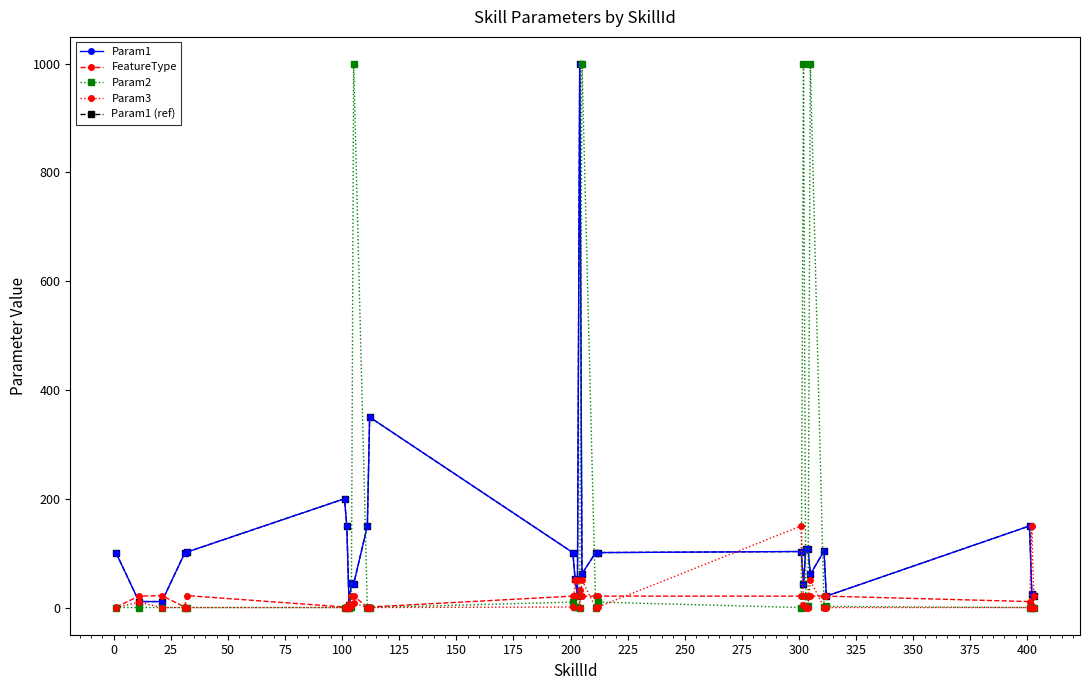

What is the difference between the maximum and minimum values in the Param1 (ref) series?

994